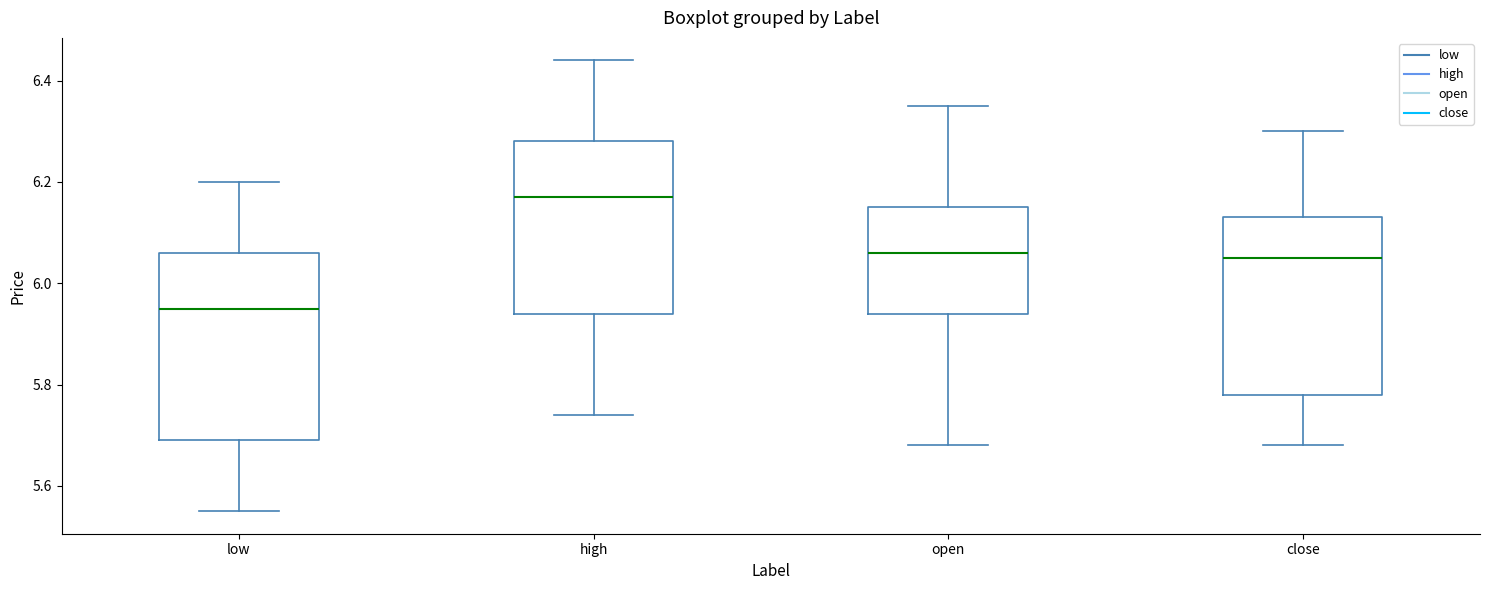

Which box has the highest median line?

high